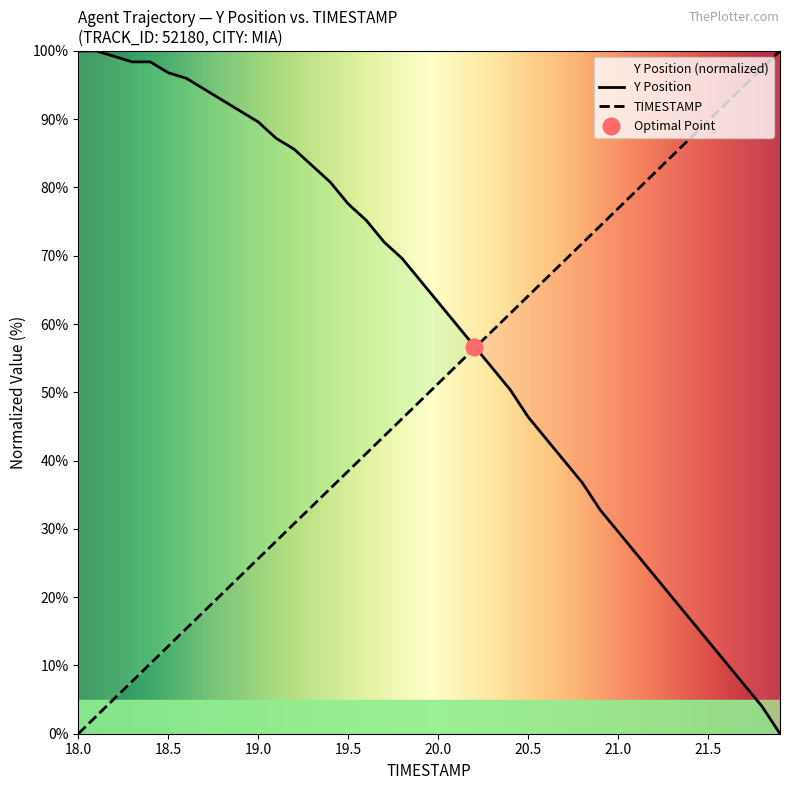

What is the greatest value displayed?

100.0